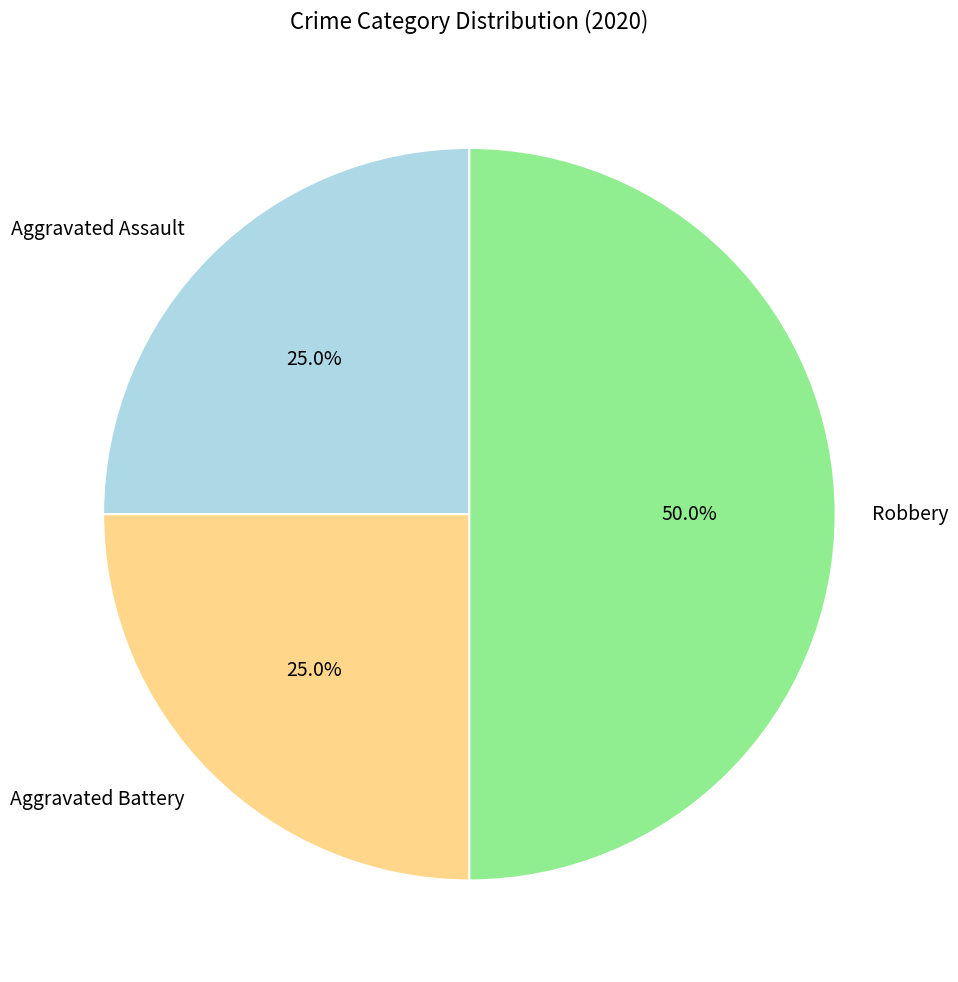

How many segments does this pie chart have?

3